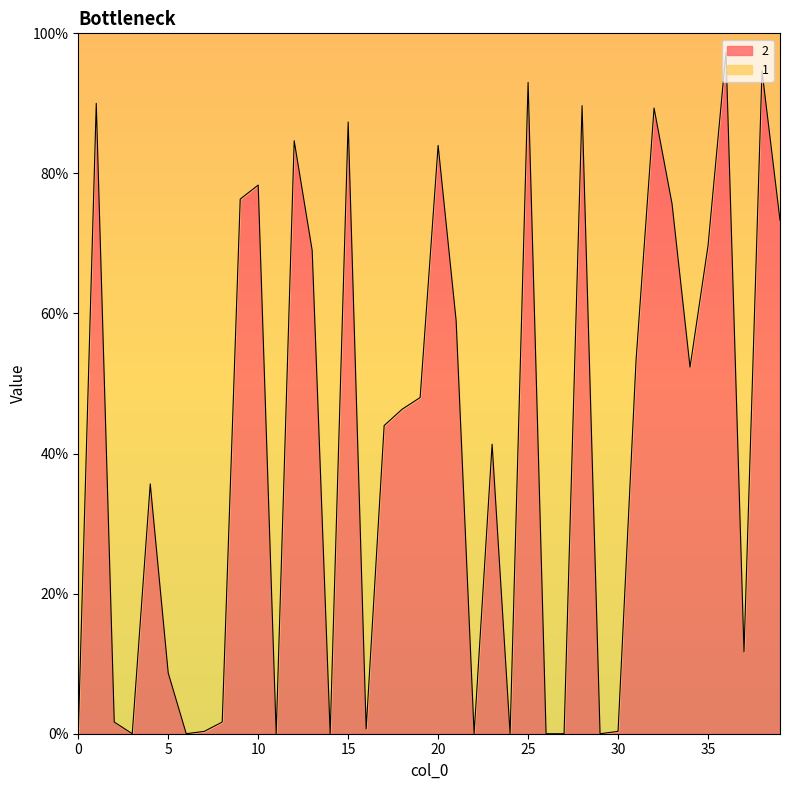

What is the value of the 14th point from the left?

0.7